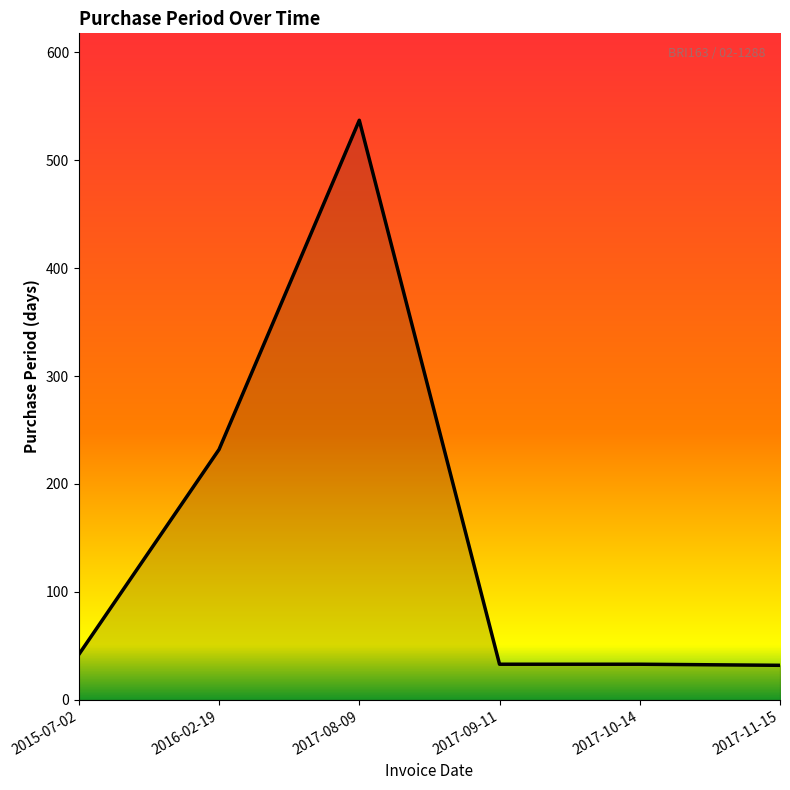

What is the ratio of the value at 2015-07-02 to the value at 2017-09-11?

1.3